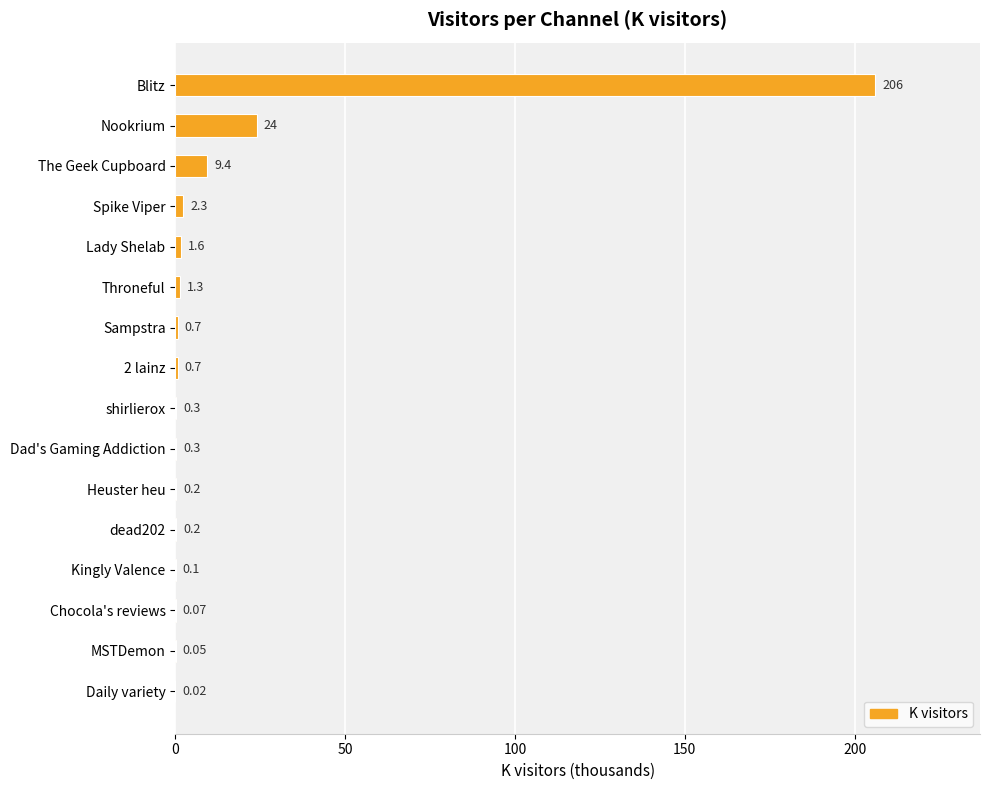

At which category does the chart reach its peak across all series?

Blitz